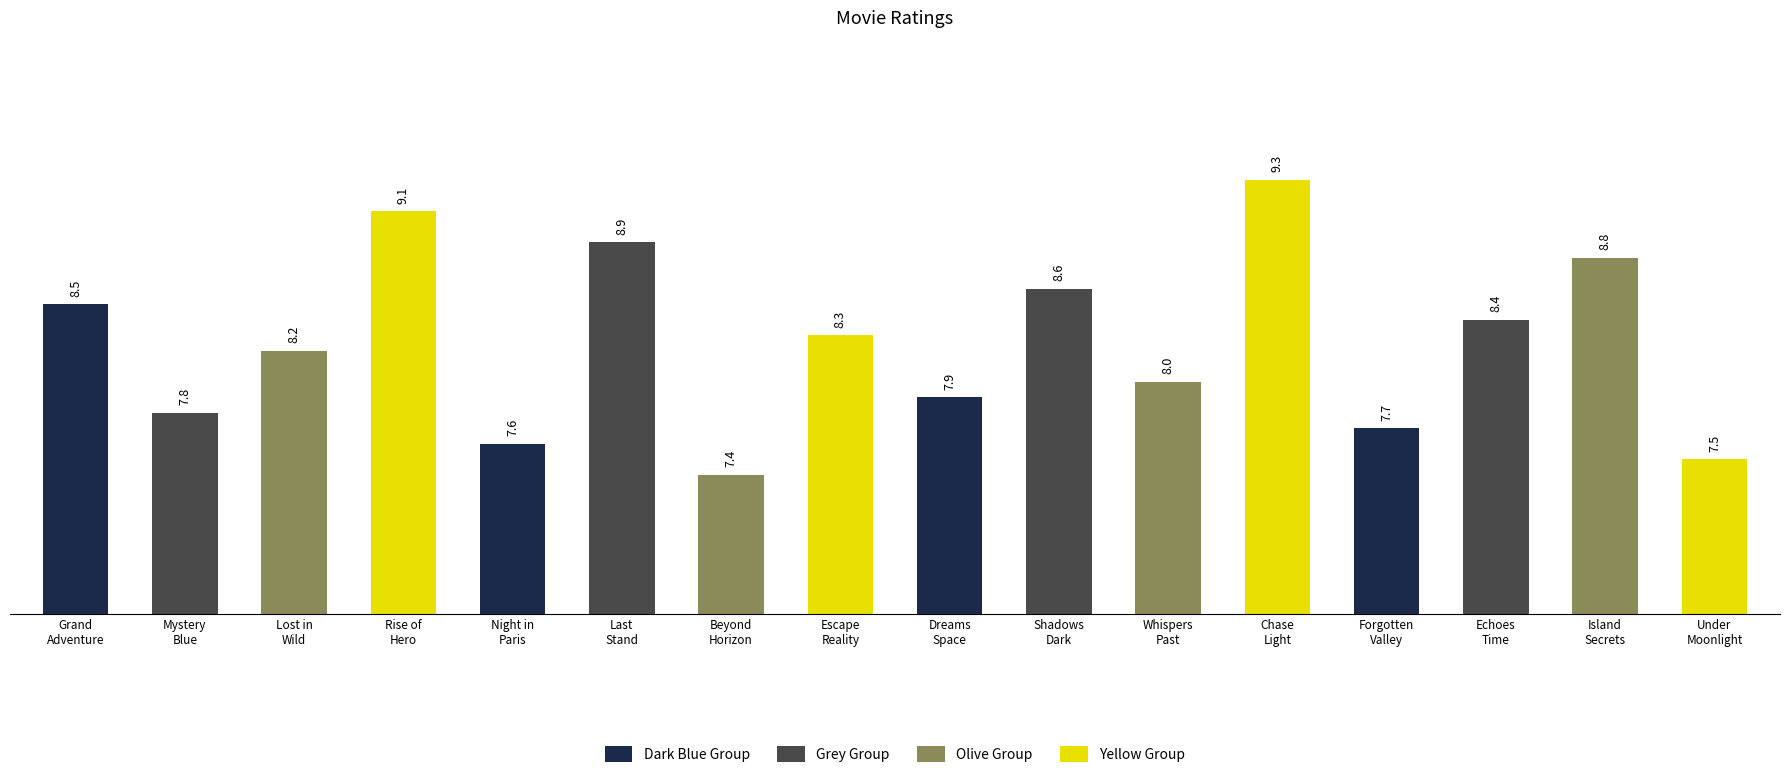

What is the approximate value at Beyond
Horizon?

7.4